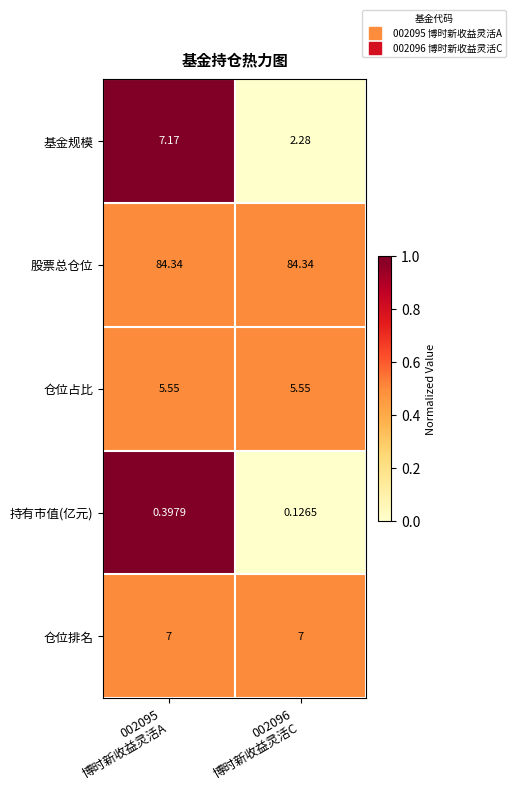

List the series in order of their peak value, lowest first.

持有市值(亿元), 仓位占比, 仓位排名, 基金规模, 股票总仓位